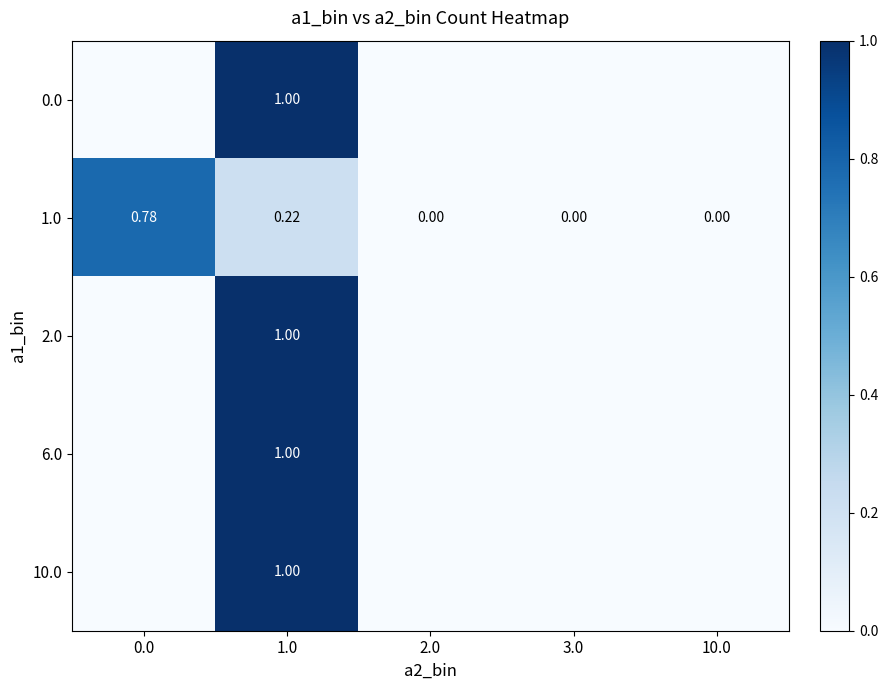

At which category is the sum across all series the highest?

1.0